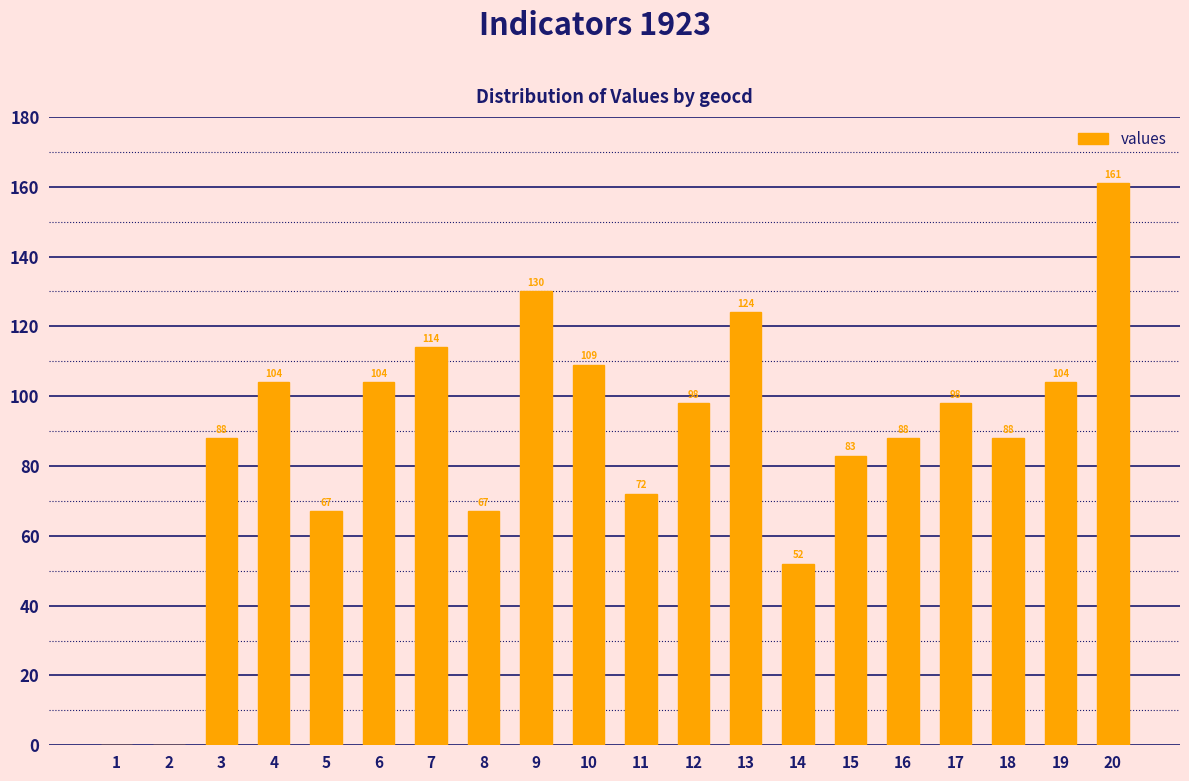

How many values are above zero?

18